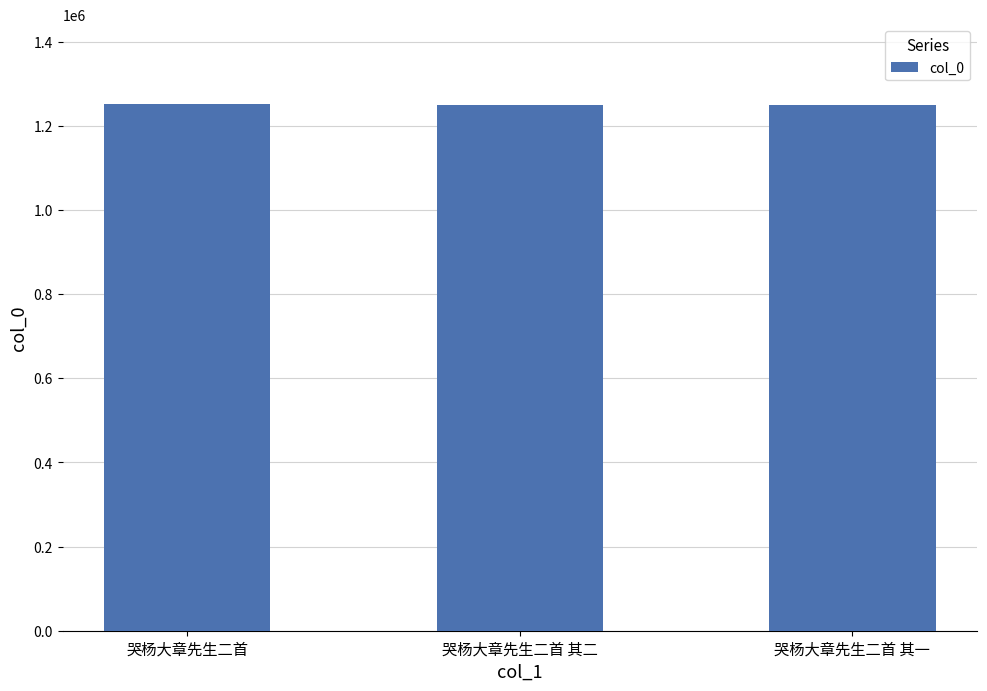

True or false: the data shows 458992 at 哭杨大章先生二首 其二.

False